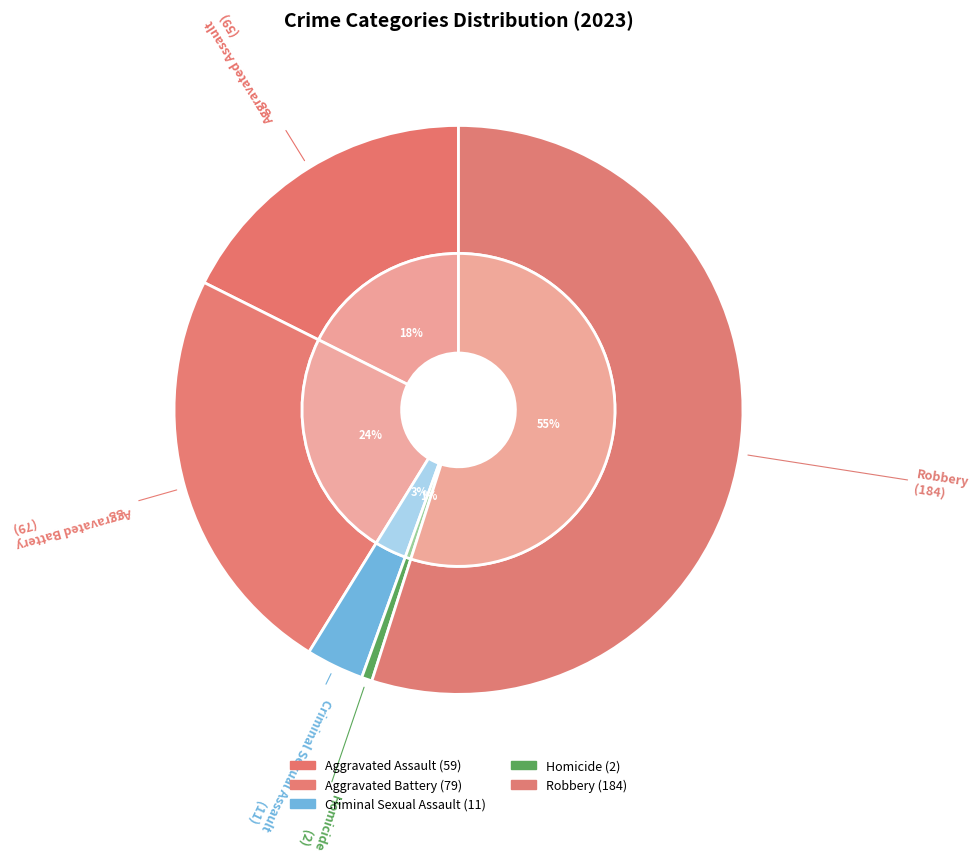

To the nearest percent, what percentage of the pie is Aggravated Assault?

18%